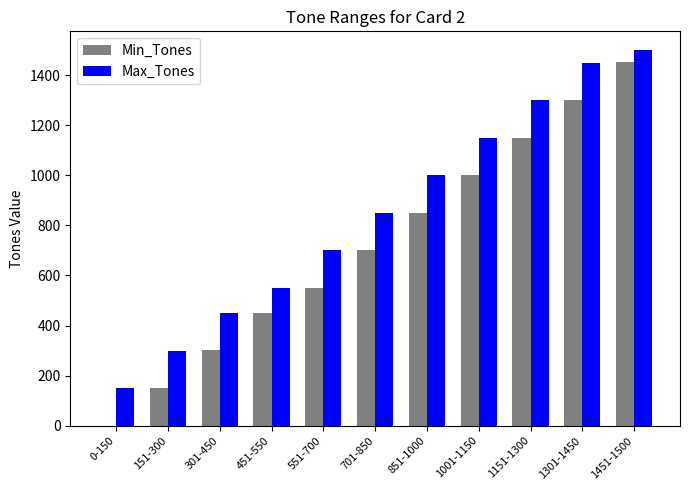

What is the sum of all Max_Tones values?

9400